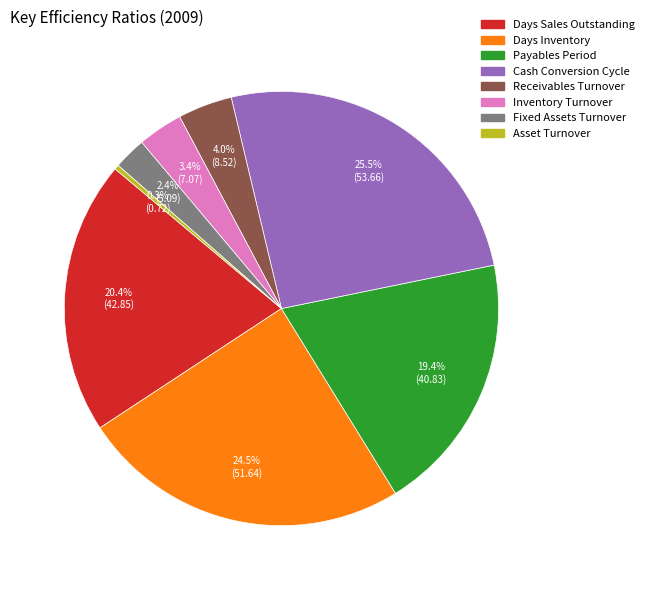

Count the number of slices in the pie.

8